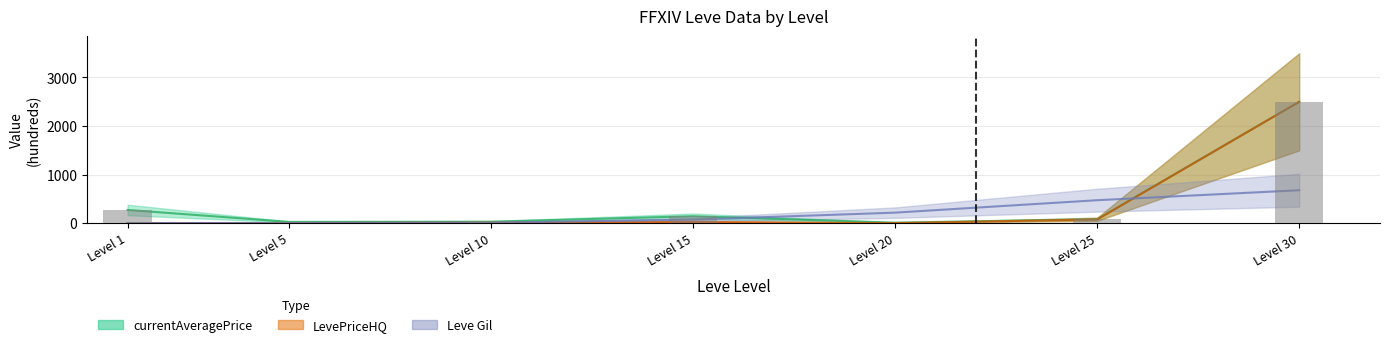

What is the spread (max minus min) of values at Level 25?

397.0